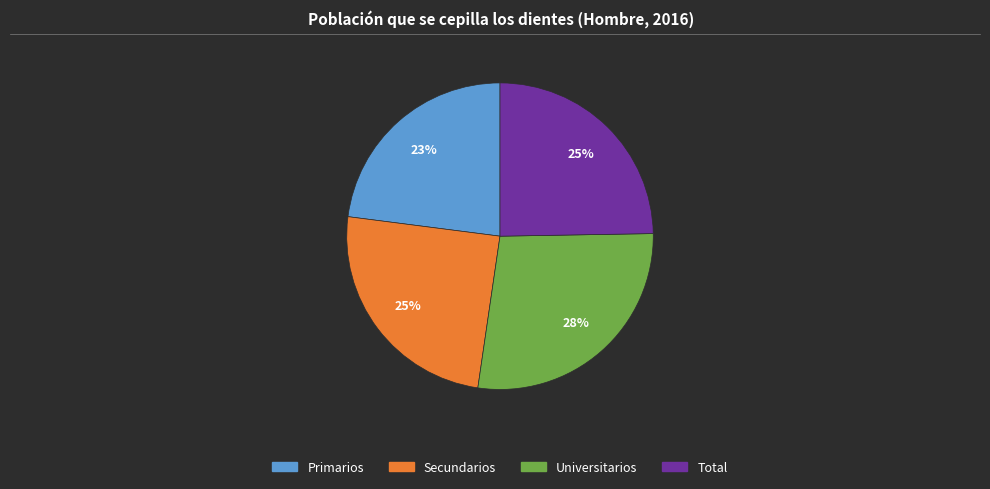

Which category has the smallest portion of the pie?

Primarios